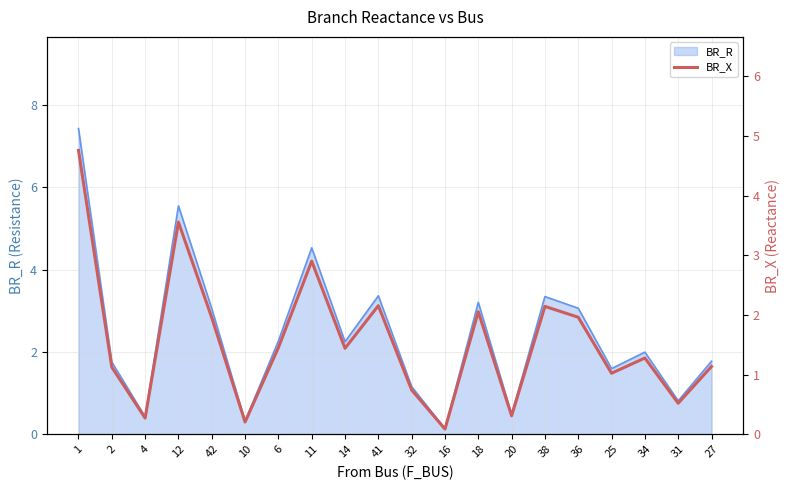

Read the value at 18.

2.1